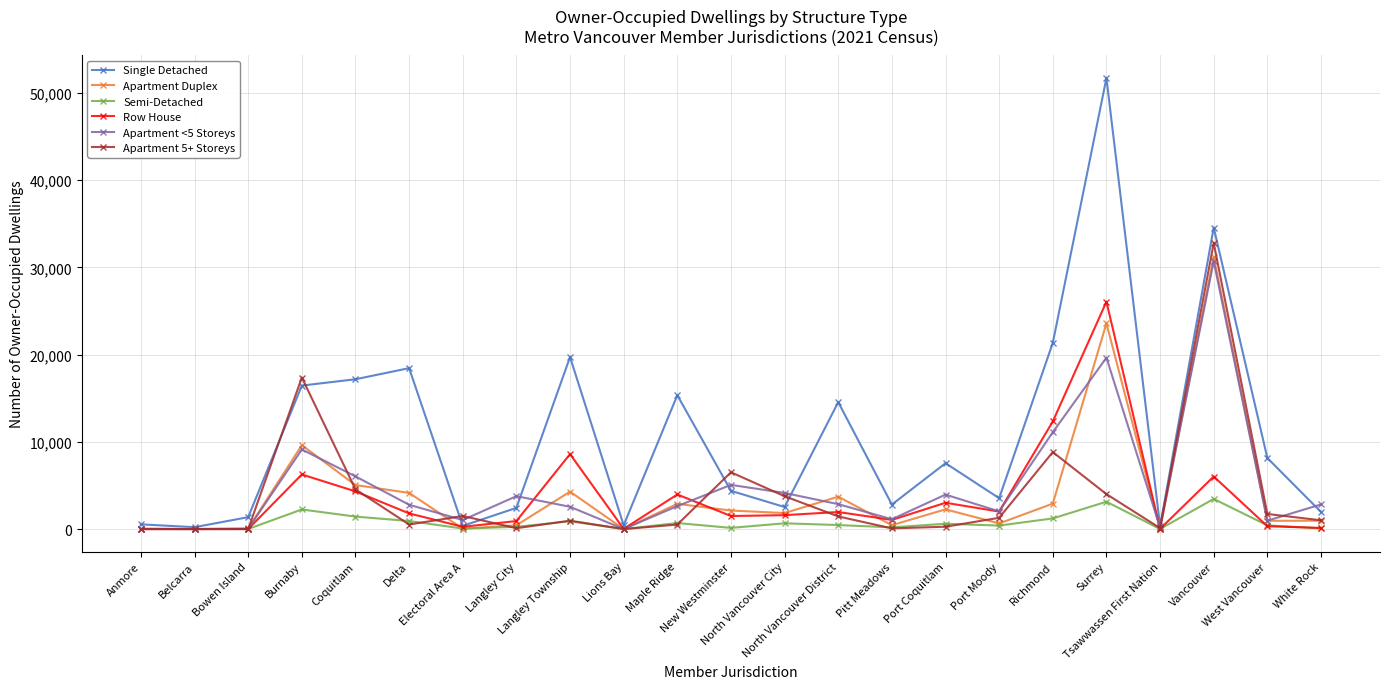

Read the Semi-Detached value at Langley Township.

895